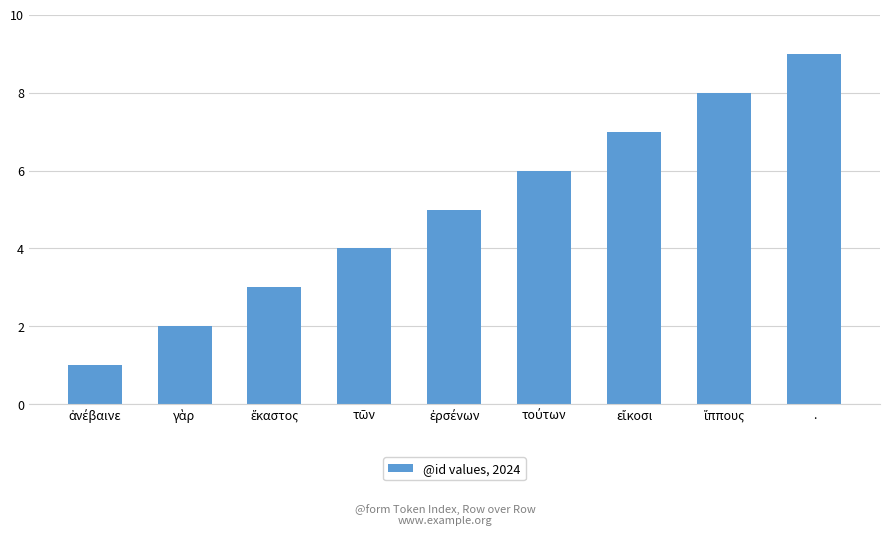

Is it true that the value at . is 9?

True